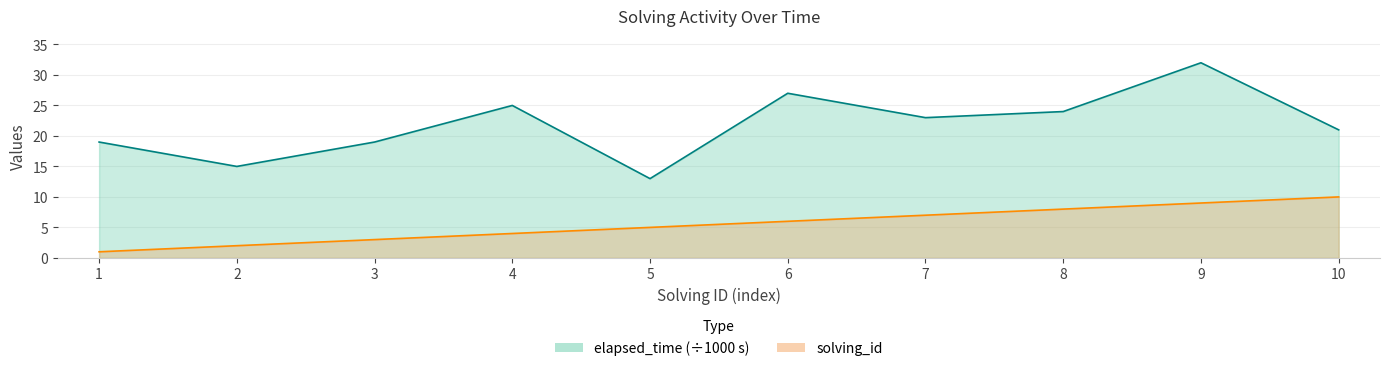

At how many categories does at least one series exceed 2?

10